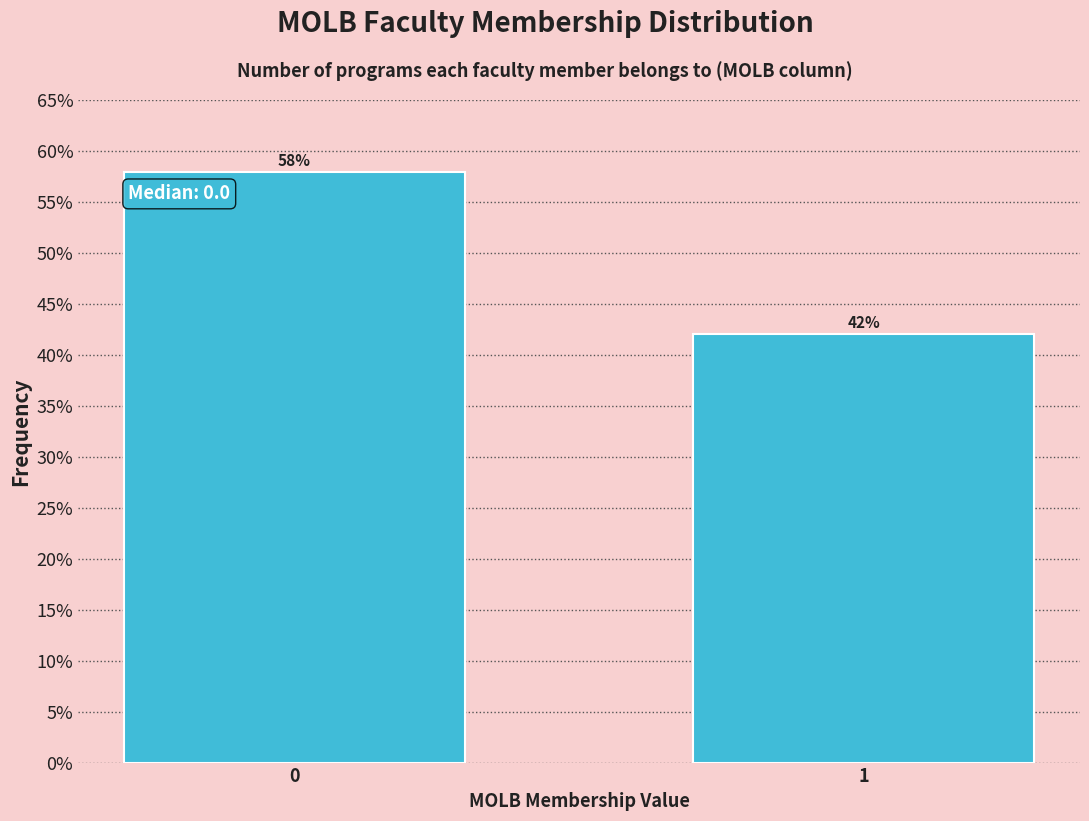

Reading right to left, extract all data points from this chart.

1=42.0	0=58.0